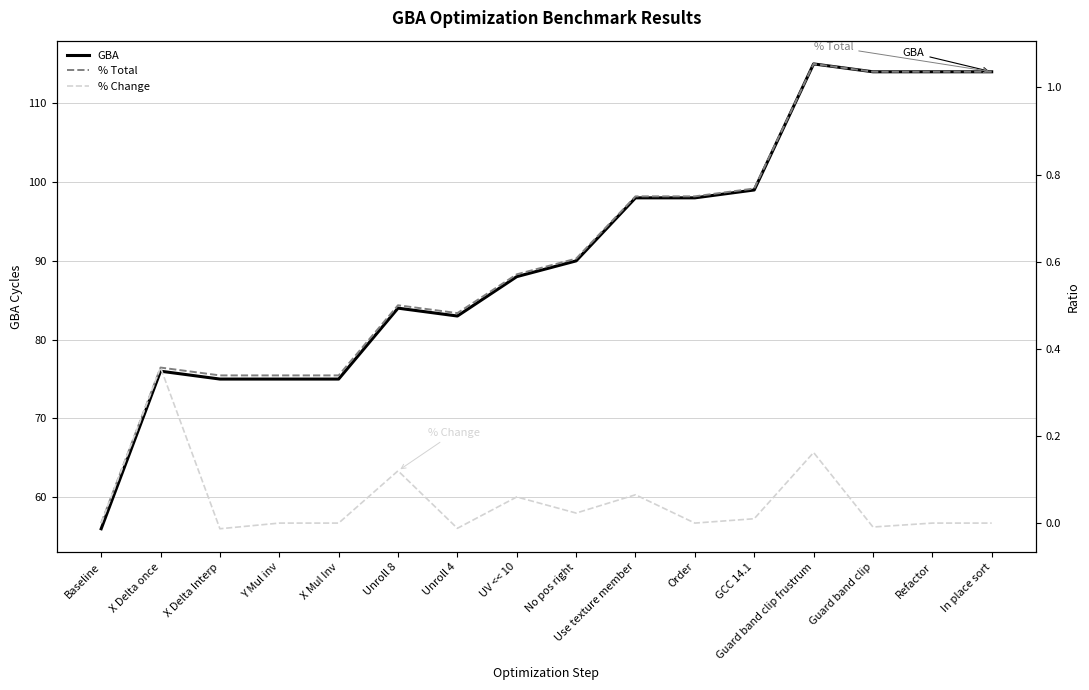

True or false: % Total has more than 2 points higher than both neighbors.

True